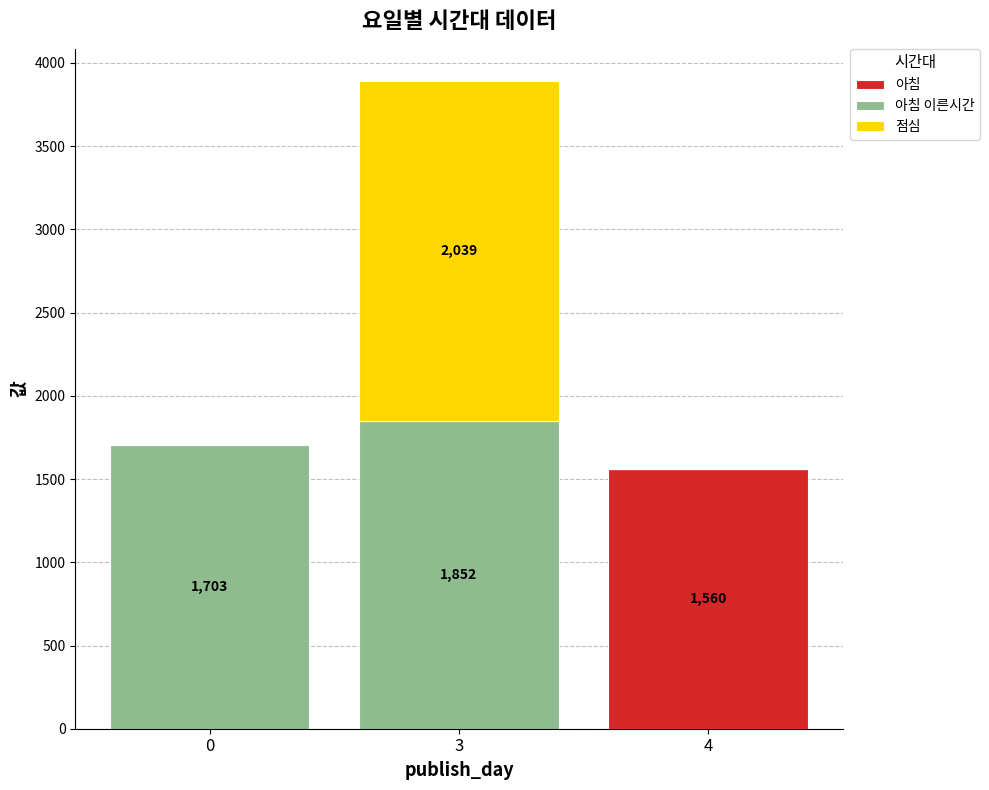

What is the sum of all 아침 values?

1560.0